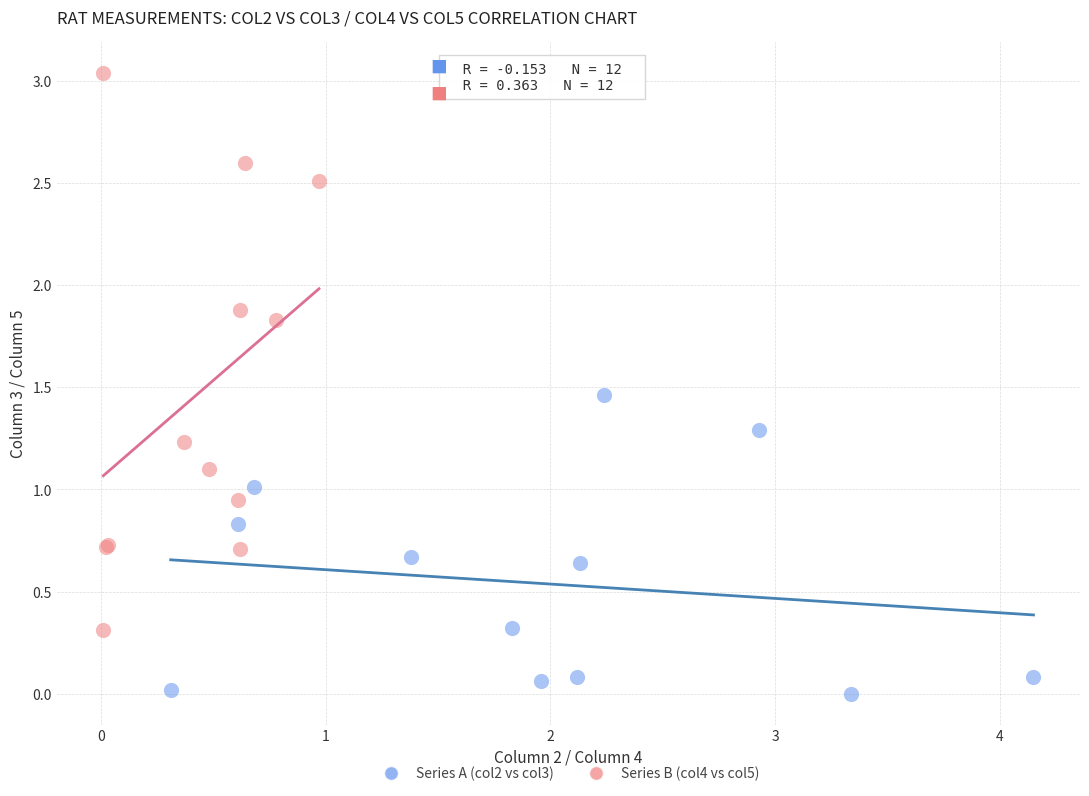

Which series has the largest Y range (max minus min)?

Series B (col4 vs col5)